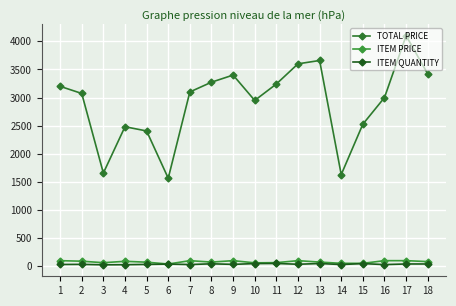

True or false: ITEM PRICE and ITEM QUANTITY intersect in this chart.

False